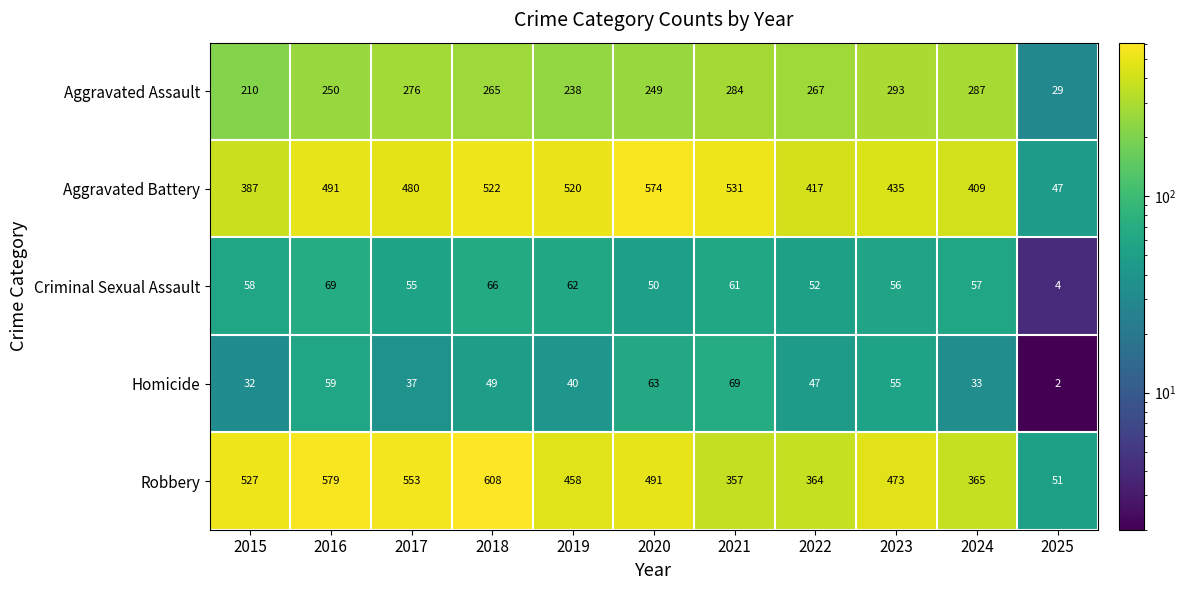

At which category does the chart reach its minimum across all series?

2025